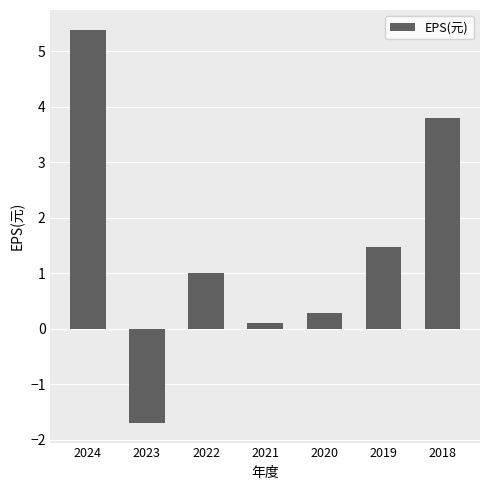

Which label corresponds to the smallest value in the chart?

2023